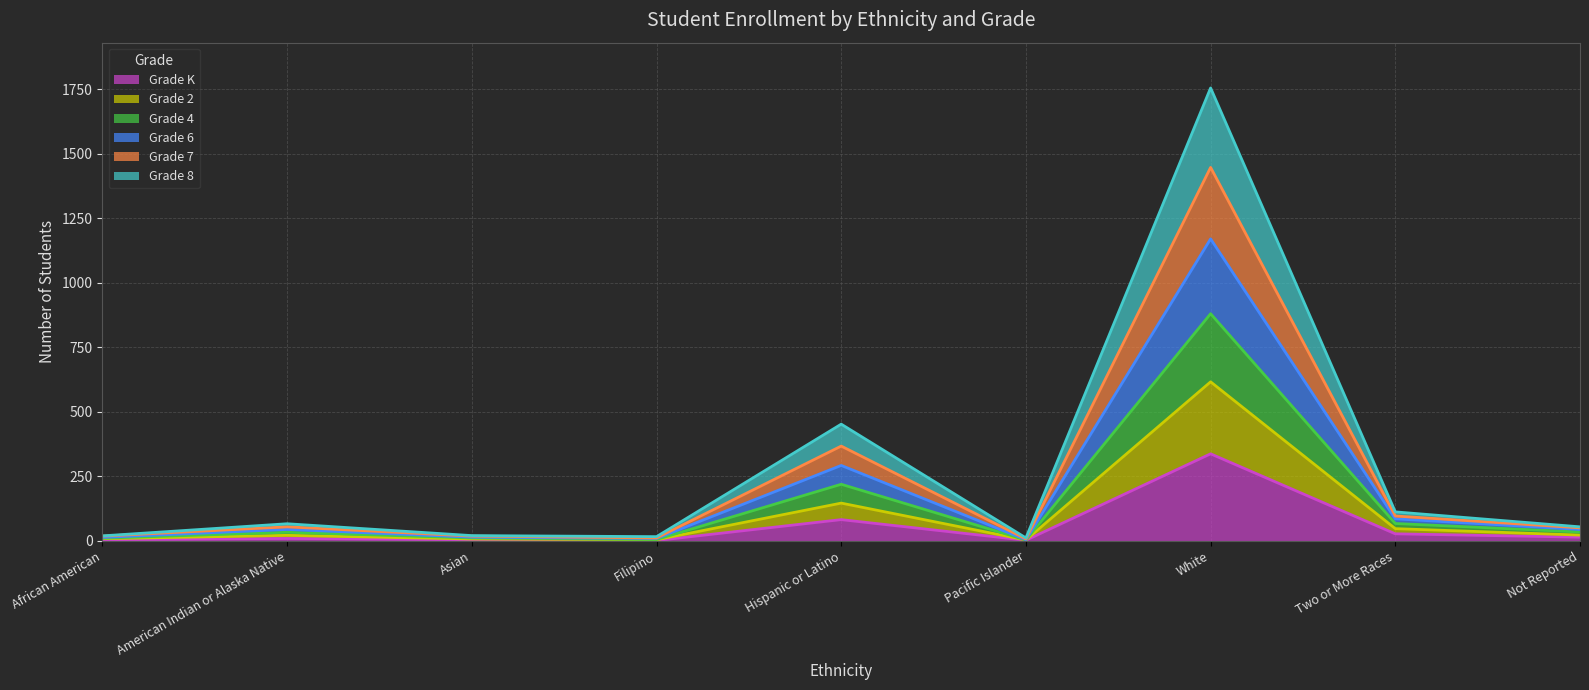

At which category is the sum across all series the highest?

White